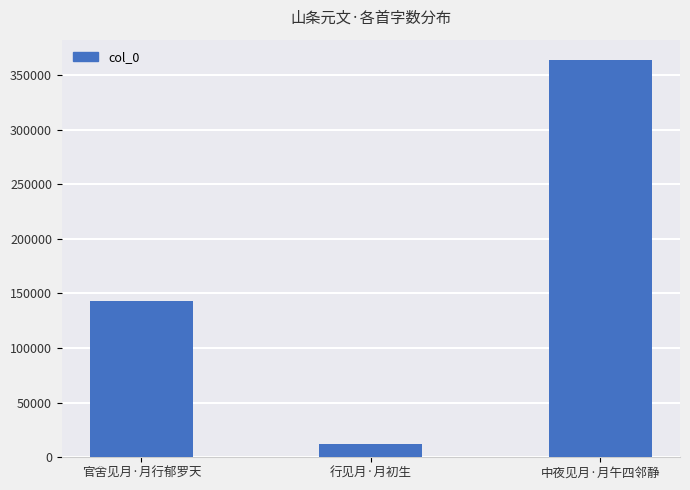

Rank the categories by value from lowest to highest.

行见月·月初生, 官舍见月·月行郁罗天, 中夜见月·月午四邻静